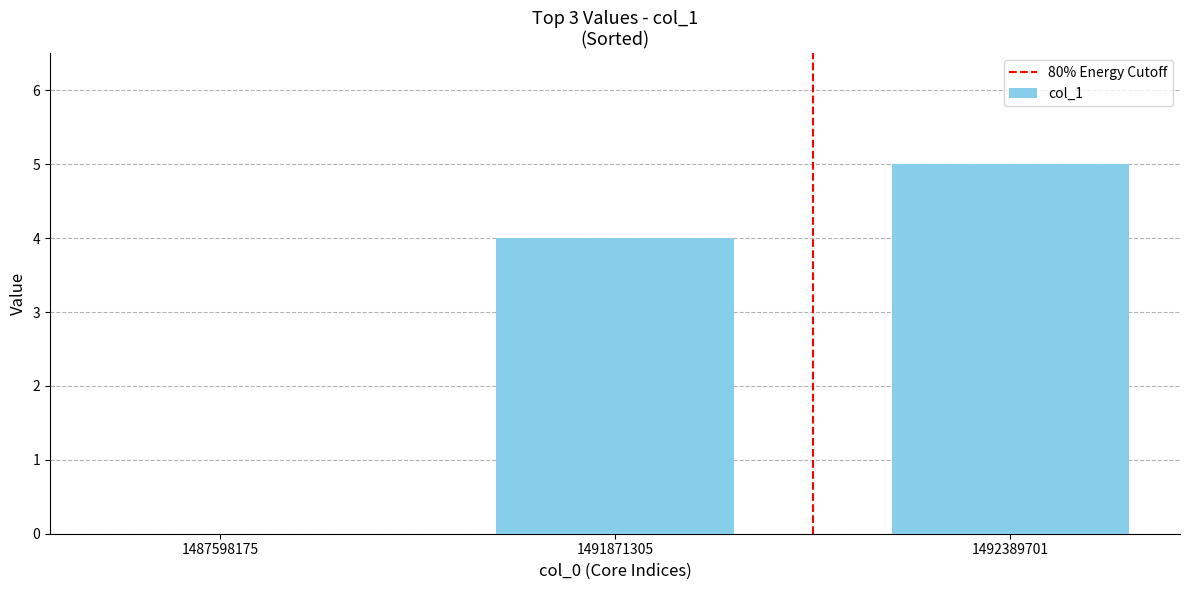

Between 1491871305 and 1487598175, which is larger?

1491871305